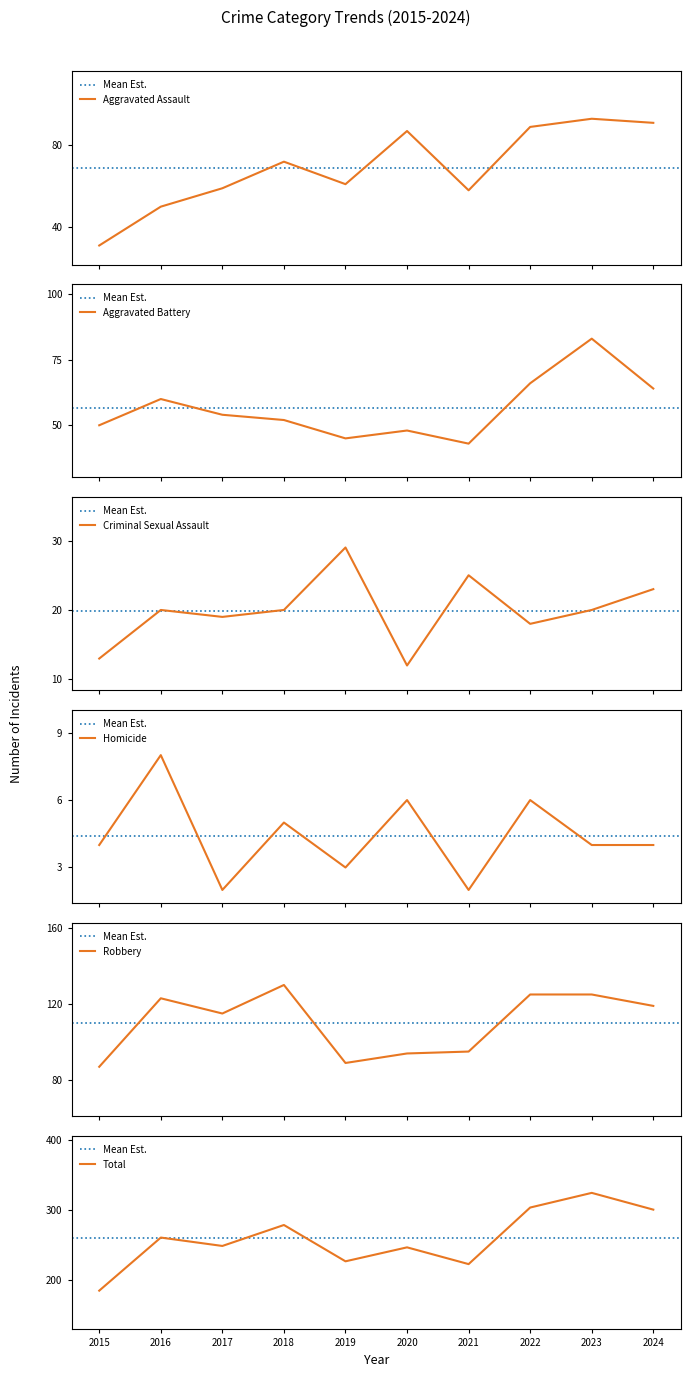

The value of Robbery at 2023 is 35. True or false?

False